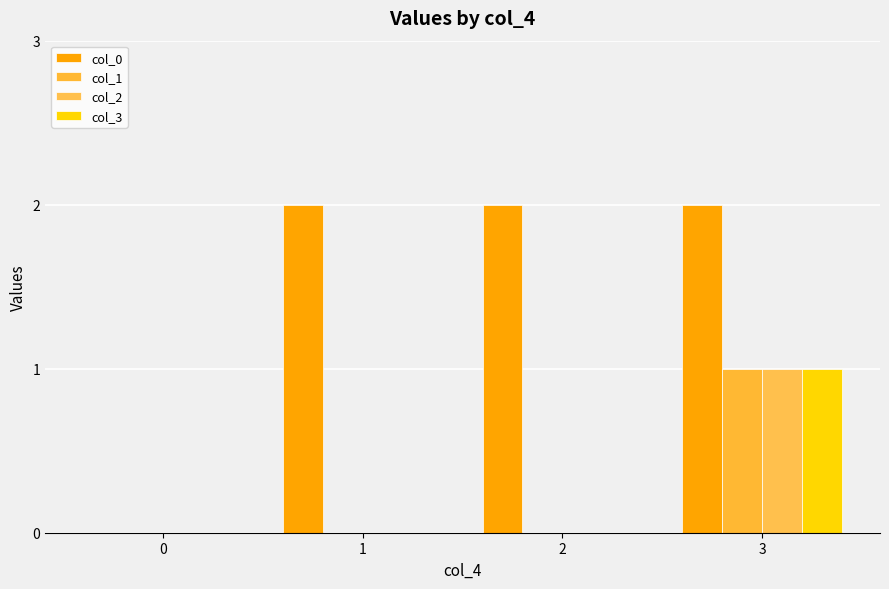

Reading right to left, what are all the values shown in this chart?

col_0: 2	2	2	0
col_1: 1	0	0	0
col_2: 1	0	0	0
col_3: 1	0	0	0